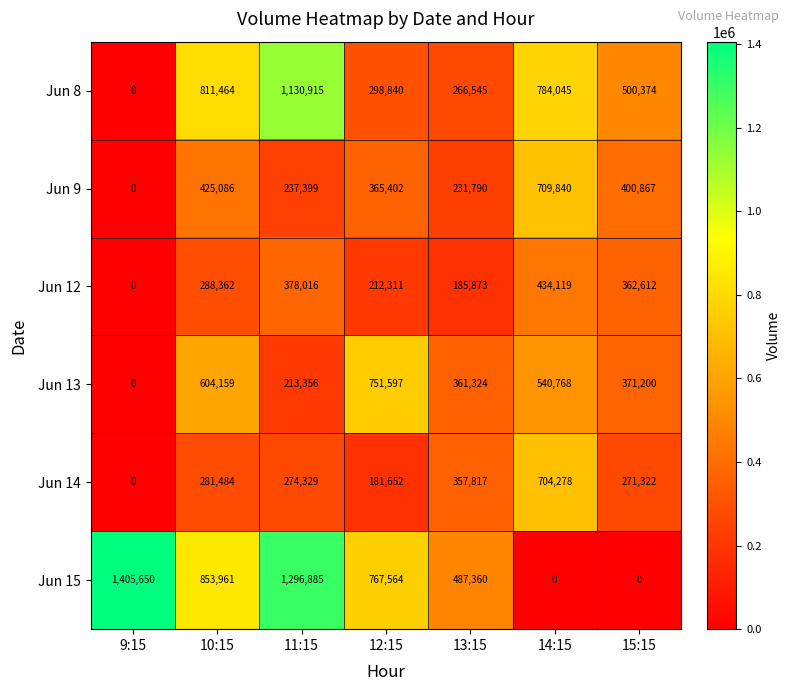

List the series in order of their peak value, lowest first.

Jun 12, Jun 14, Jun 9, Jun 13, Jun 8, Jun 15